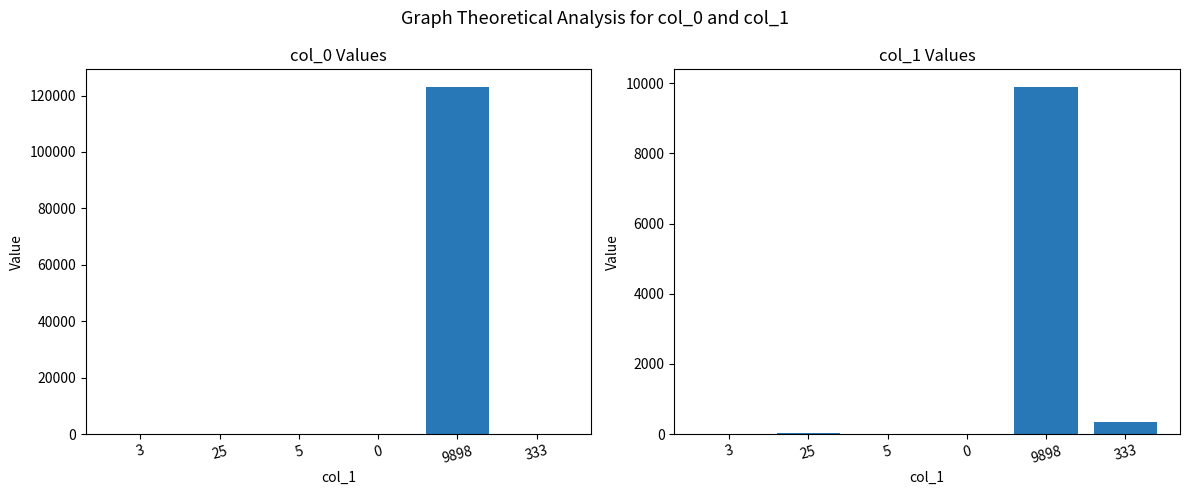

What is the sum of all col_0 values?

123190